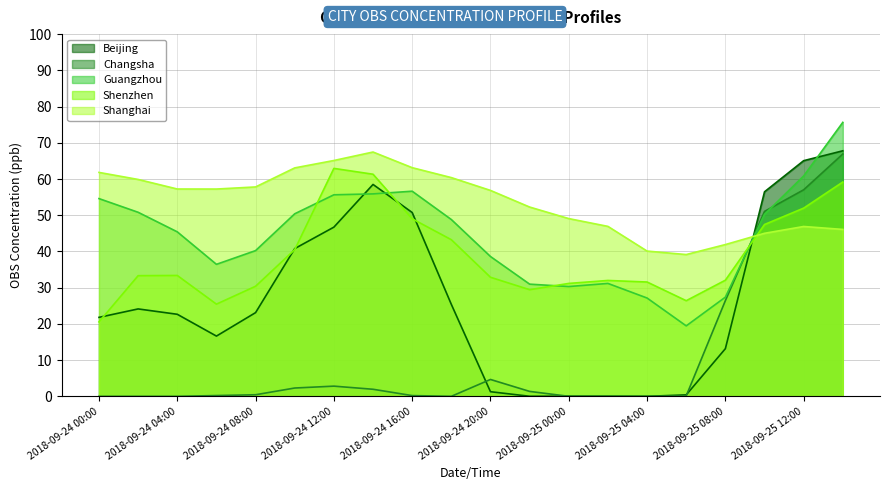

What is the value of the Guangzhou point at the 18th from the left?

50.3